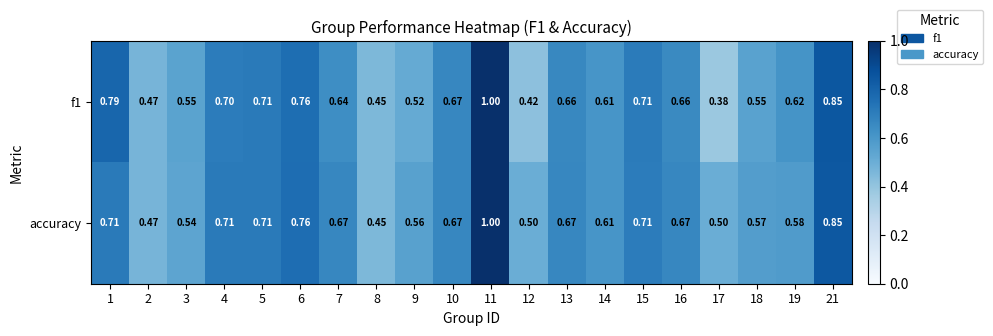

Which series has the largest total across all categories?

accuracy